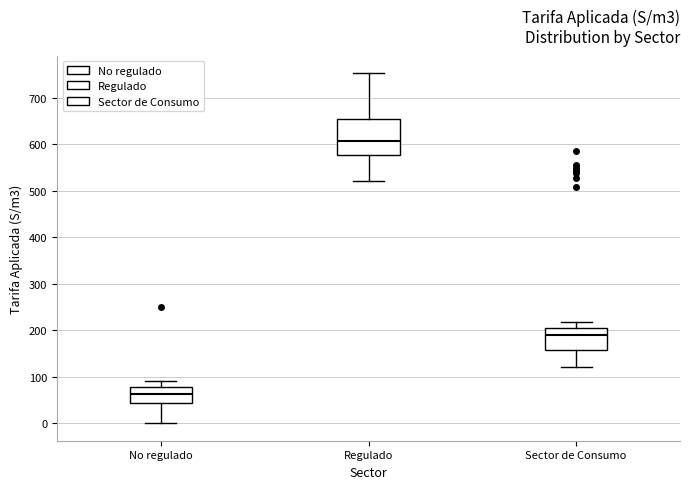

Where is the lower edge of the box for Regulado on the y-axis? The values are not printed on the chart, so give them approximately, as read against the axis.

580